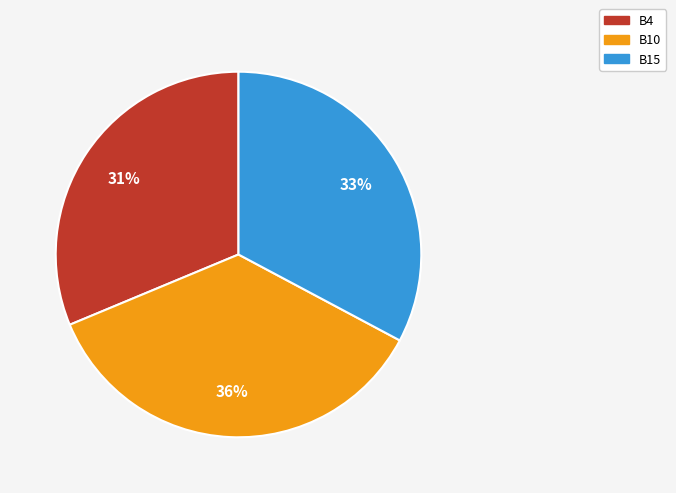

Is B15 the majority of the pie?

No